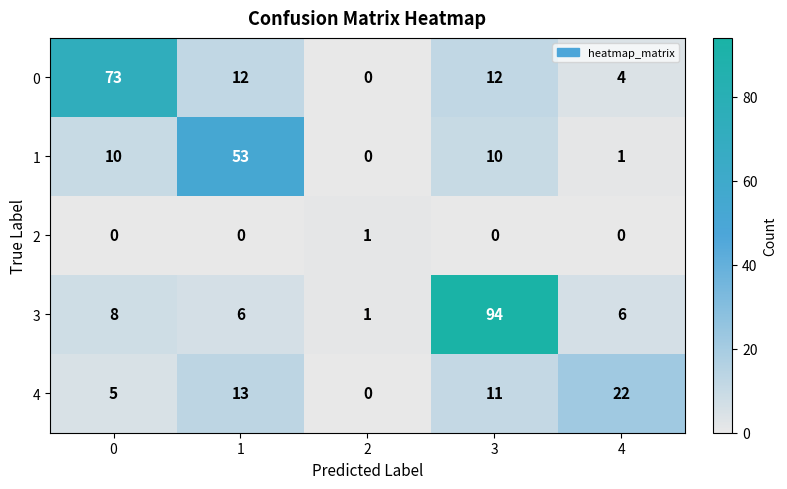

Reading right to left, extract all data points from this chart.

0: 4	12	0	12	73
1: 1	10	0	53	10
2: 0	0	1	0	0
3: 6	94	1	6	8
4: 22	11	0	13	5